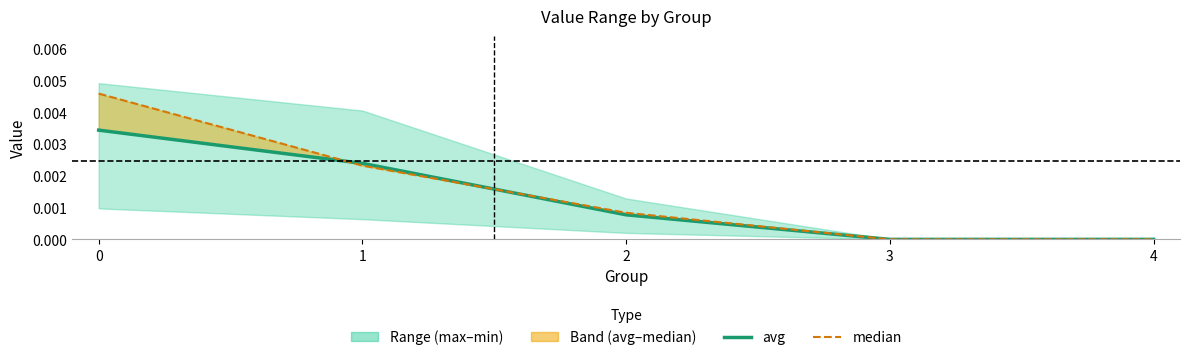

The value of avg at 0 is 0.0. True or false?

False